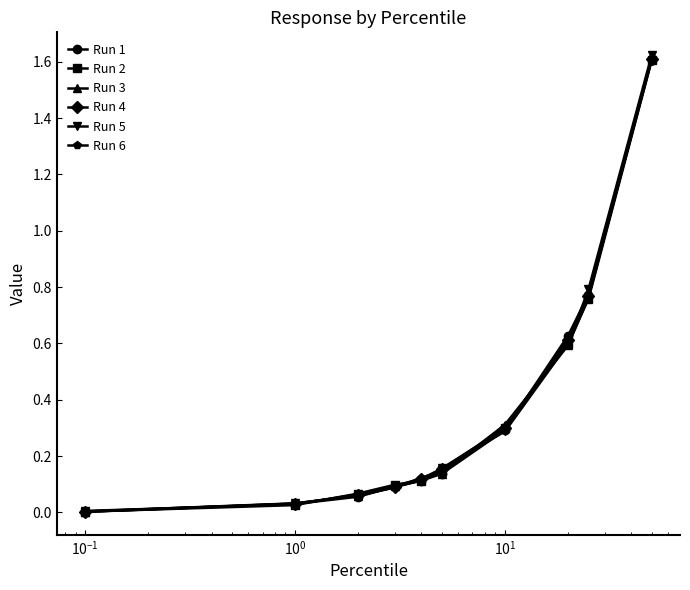

Which series has the largest range (max minus min)?

Run 5